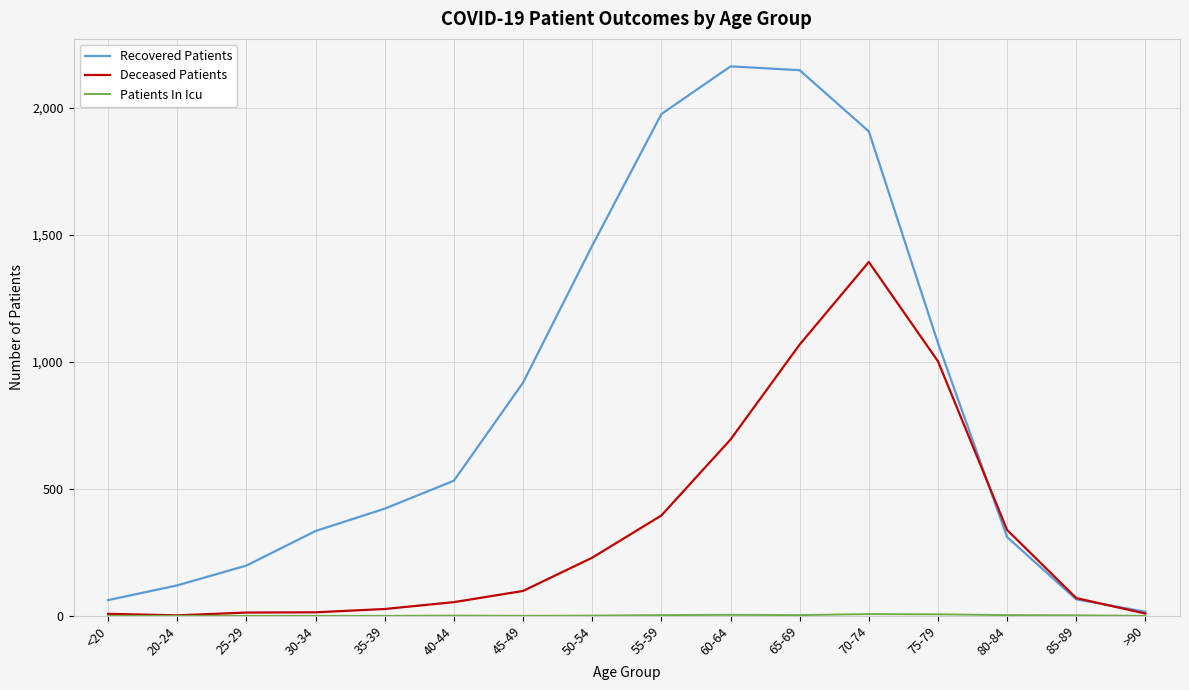

Which series has the largest range (max minus min)?

Recovered Patients